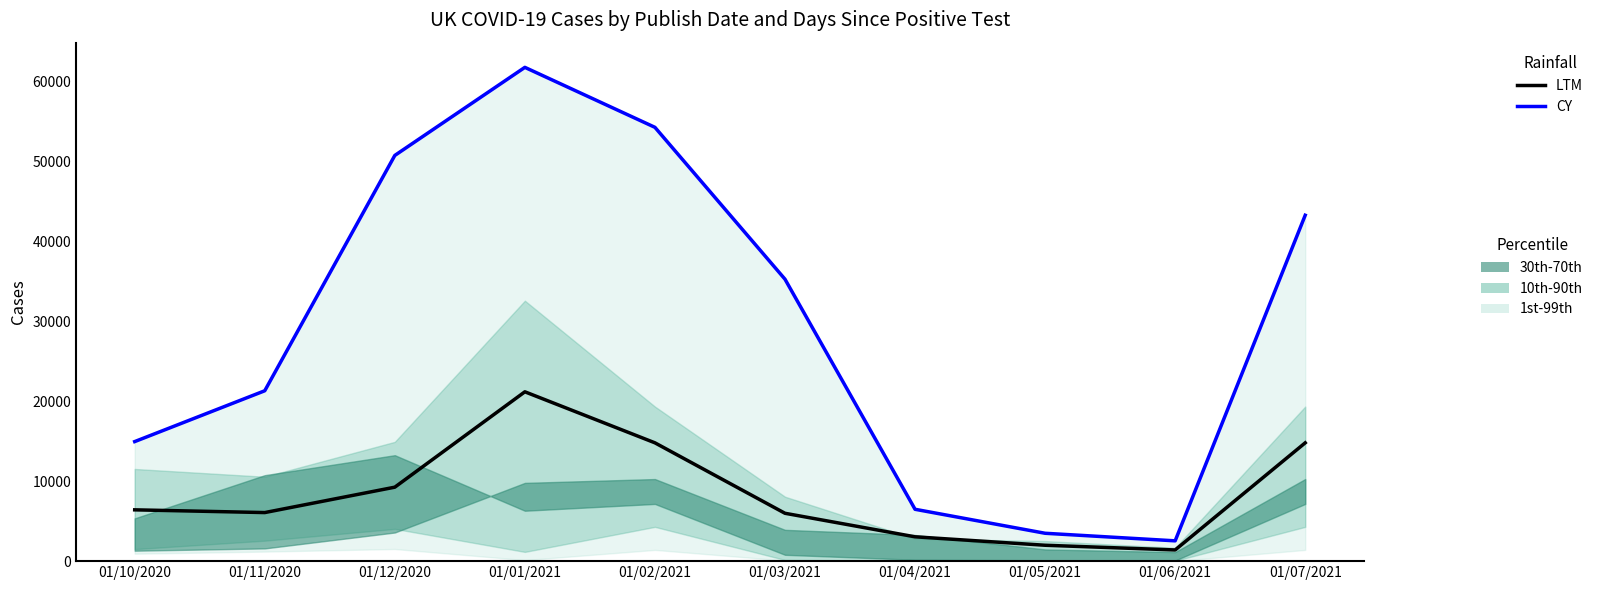

What value does the CY series have at 01/05/2021?

3486.0